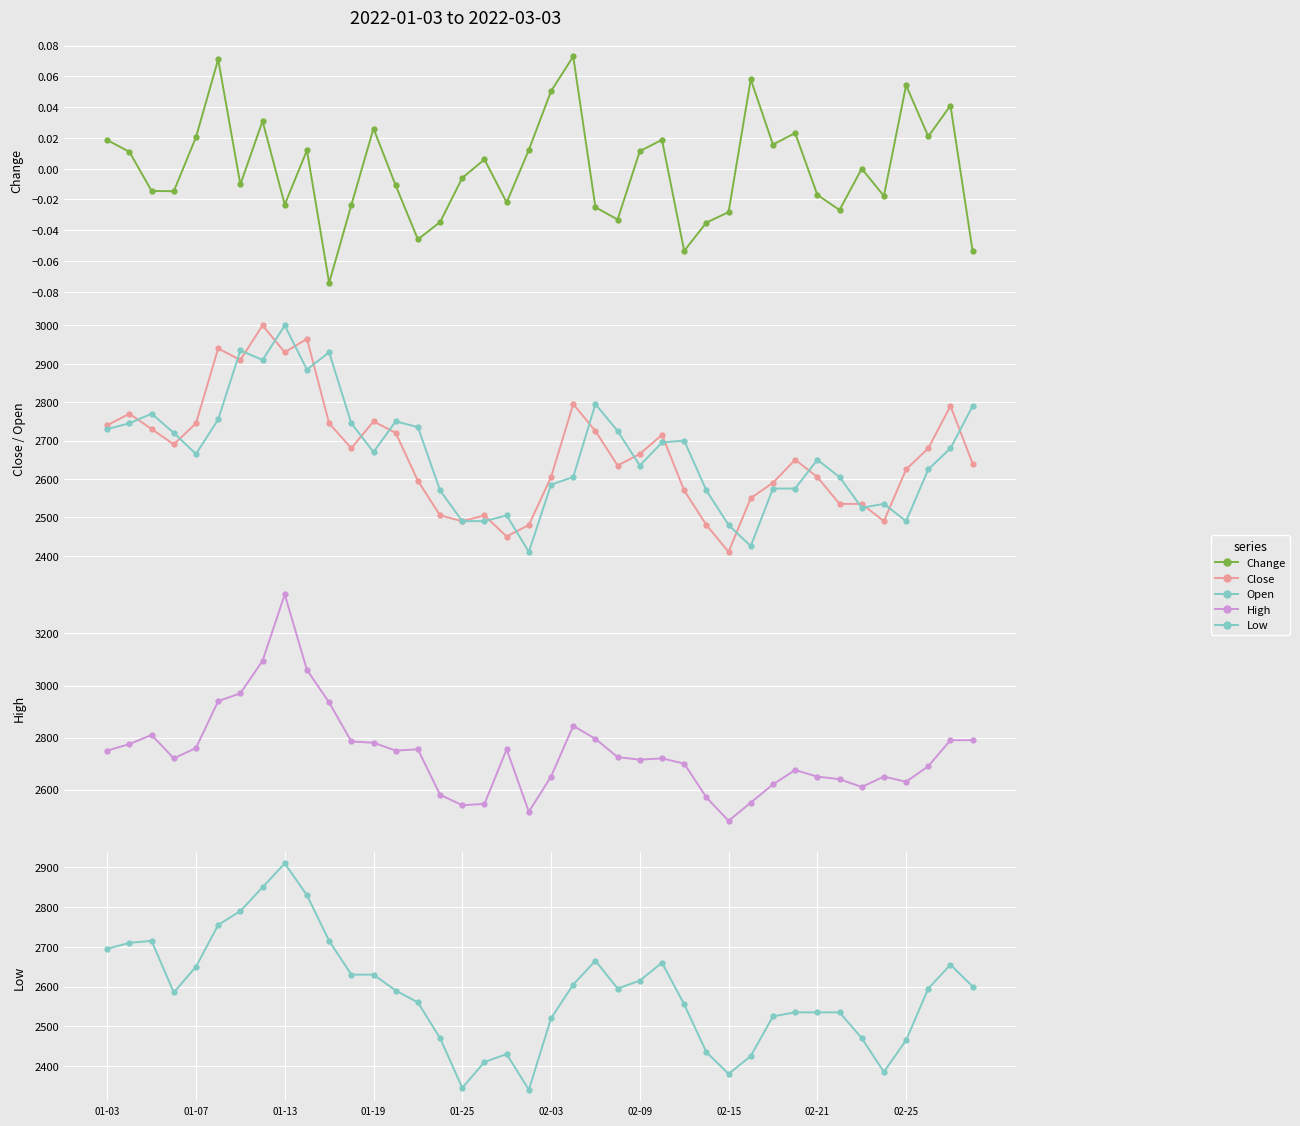

What is the greatest value displayed?

3350.0